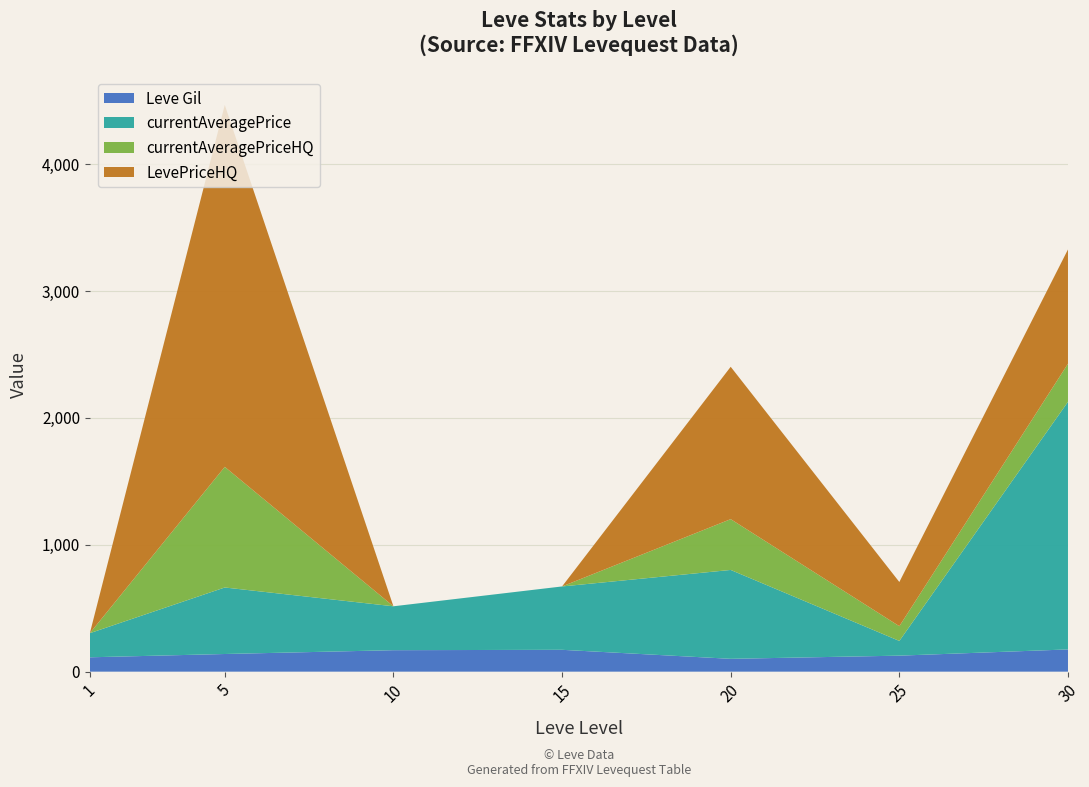

Reading right to left, list all the values displayed in this chart.

Leve Gil: 175.0	126.0	101.0	172.0	169.0	139.0	113.0
currentAveragePrice: 1950.1	116.0	700.0	499.0	345.8	523.9	190.0
currentAveragePriceHQ: 300.0	116.0	400.0	0.0	0.0	950.0	0.0
LevePriceHQ: 900.0	348.0	1200.0	0.0	0.0	2850.0	0.0